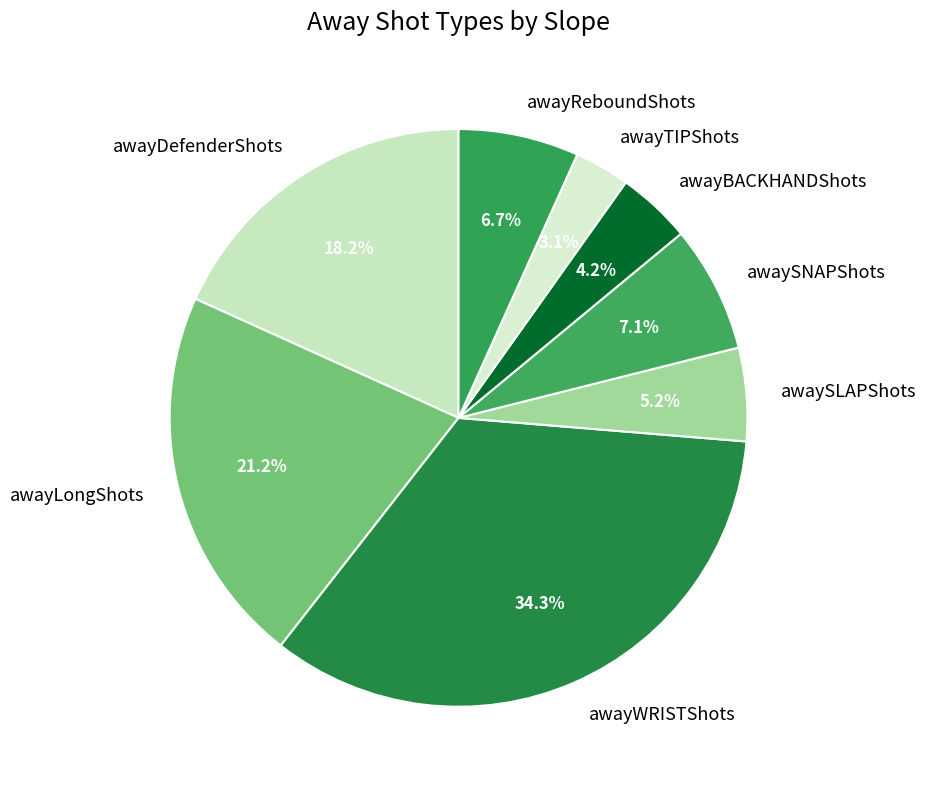

Between awaySLAPShots and awayDefenderShots, which is larger?

awayDefenderShots